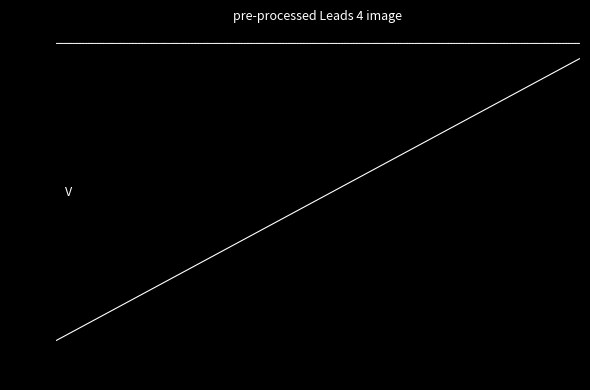

Is this an area chart (filled region under the line)?

No